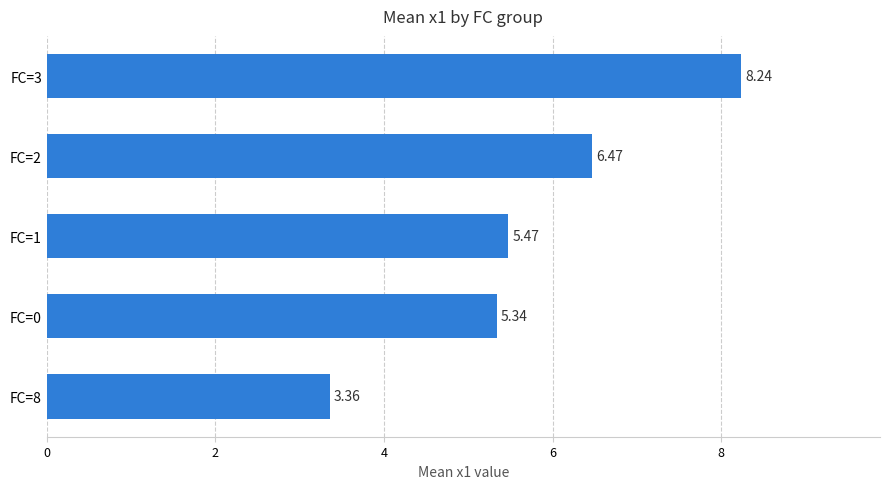

Which has a higher value, FC=3 or FC=8?

FC=3